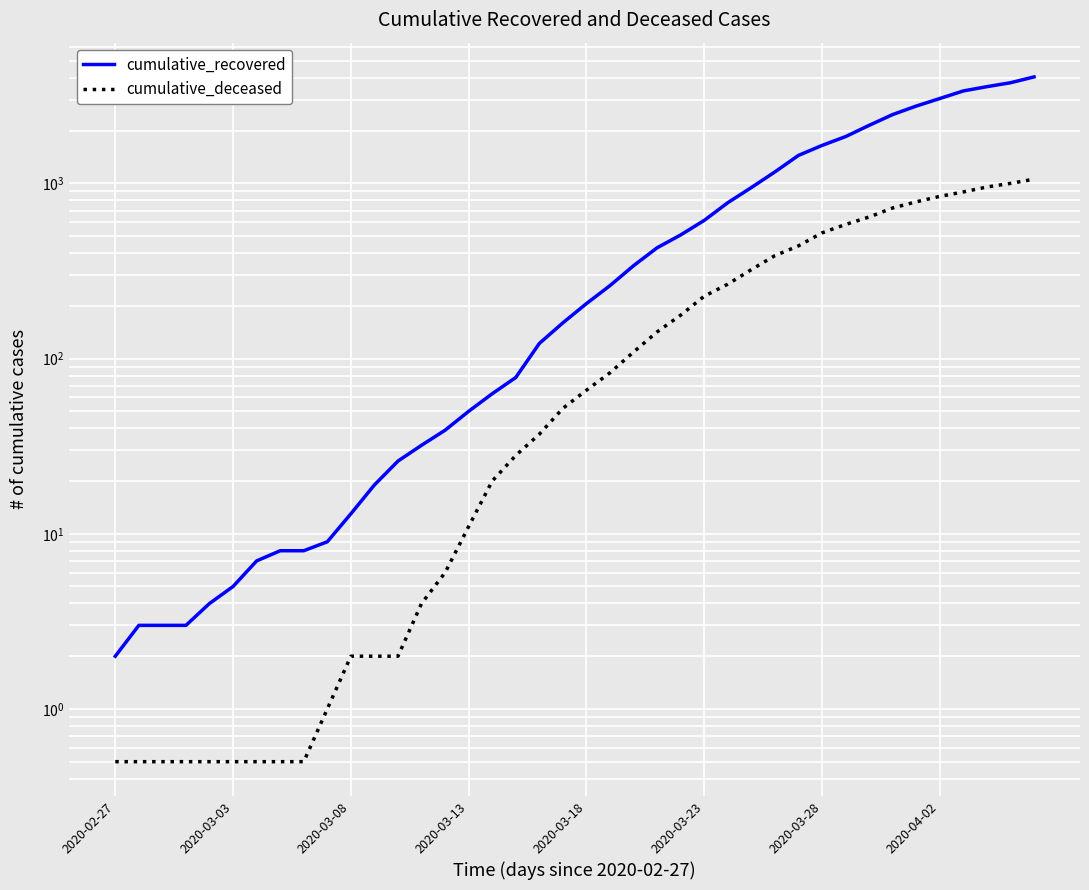

What is the sum of all cumulative_recovered values?

36020.0